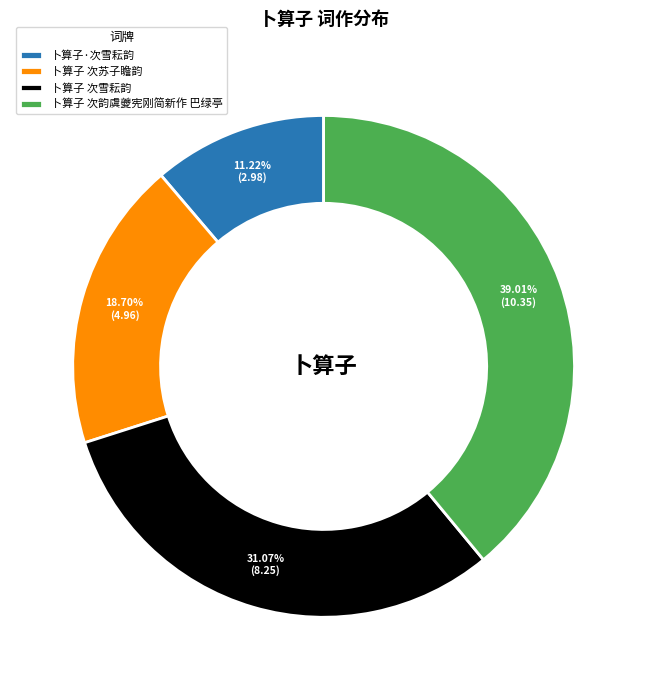

Approximately how many times larger is the value at 卜算子 次苏子瞻韵 compared to 卜算子 次韵虞夔宪刚简新作 巴绿亭?

0.5